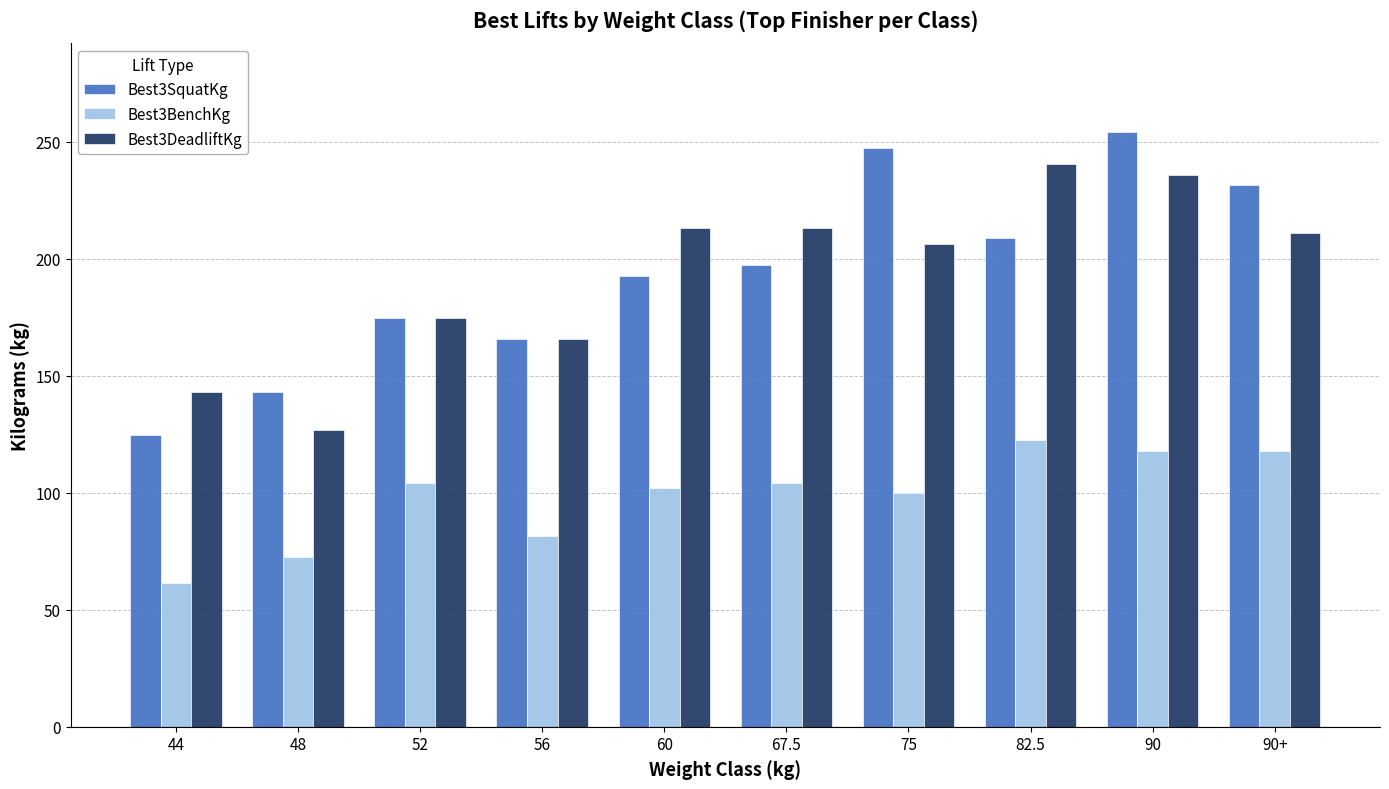

Which series changed the most between 52 and 90+?

Best3SquatKg